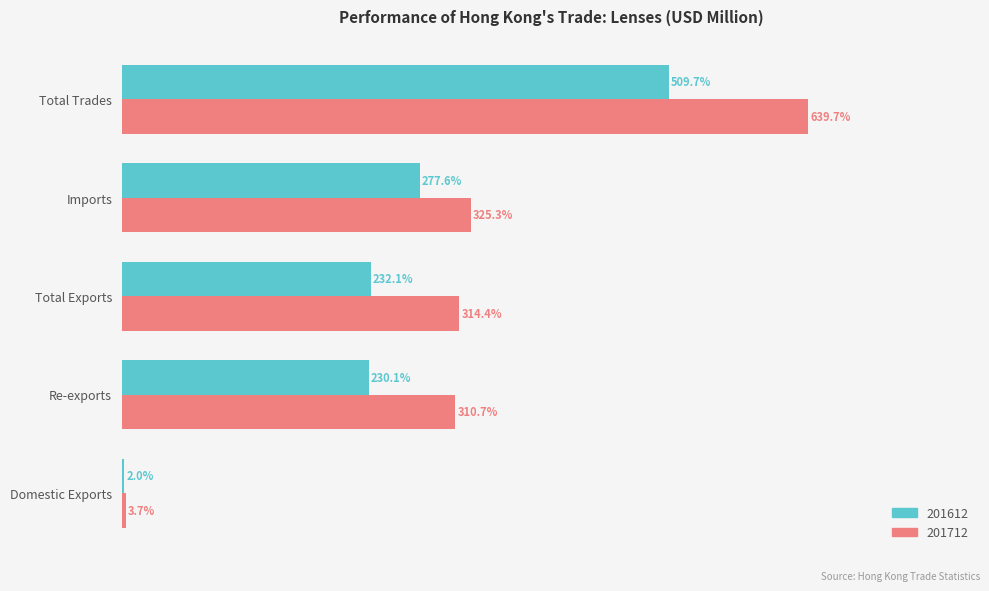

Where is 201612 nearest to the value 255?

Imports